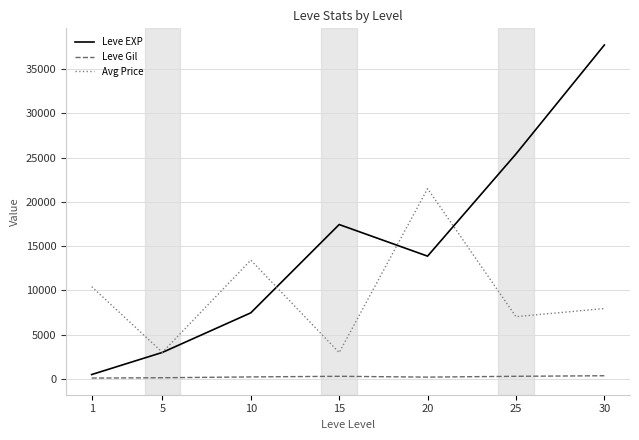

Rank the series at 15 from highest to lowest value.

Leve EXP, Avg Price, Leve Gil